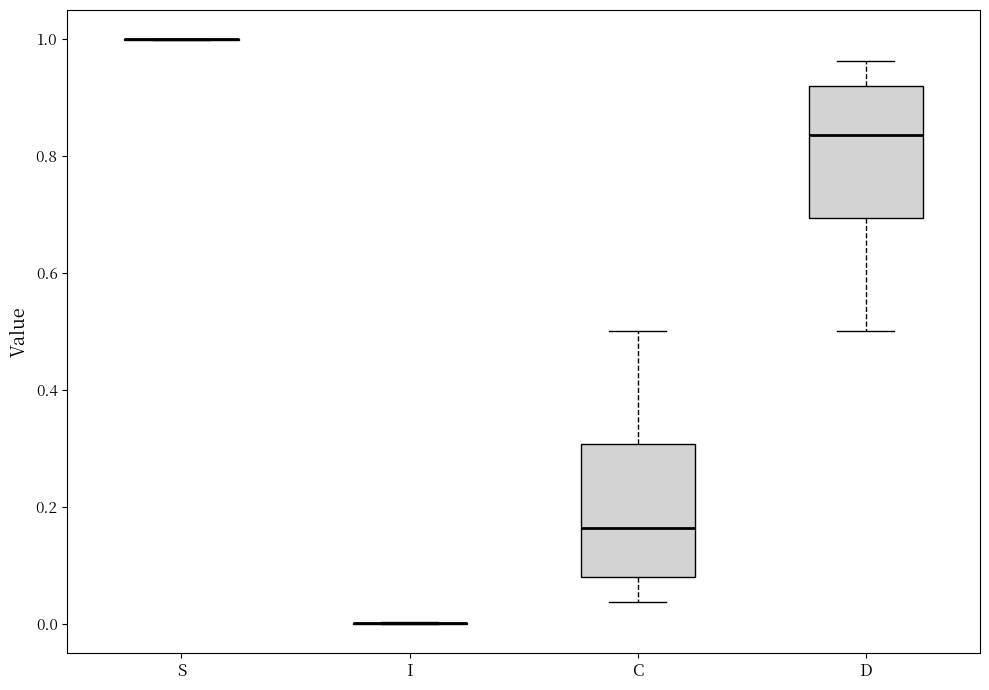

Reading left to right, transcribe this box plot: for each box, give where its median line is, the range the box spans, and where its two whiskers end, as read against the y-axis. The values are not printed on the chart, so give them approximately, as read against the axis.

S: box collapsed to a line at 1.00, whiskers 1.00 to 1.00
I: box collapsed to a line at 0.00, whiskers 0.00 to 0.00
C: median 0.16, box 0.08 to 0.30, whiskers 0.04 to 0.50
D: median 0.84, box 0.70 to 0.92, whiskers 0.50 to 0.96